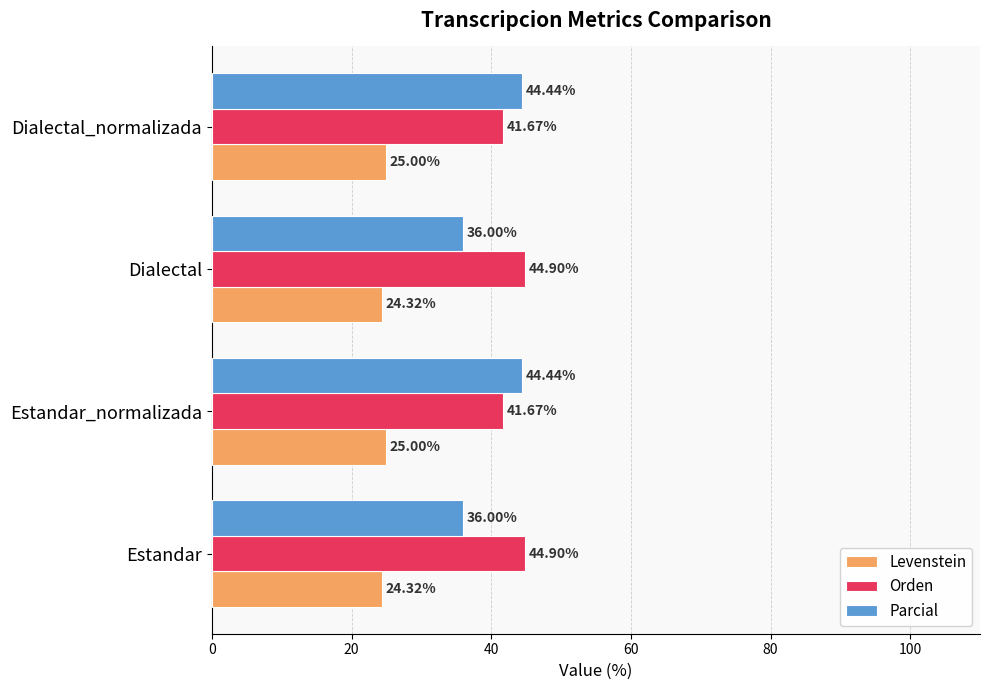

What is the difference between the maximum and second lowest values in the Levenstein series?

0.7